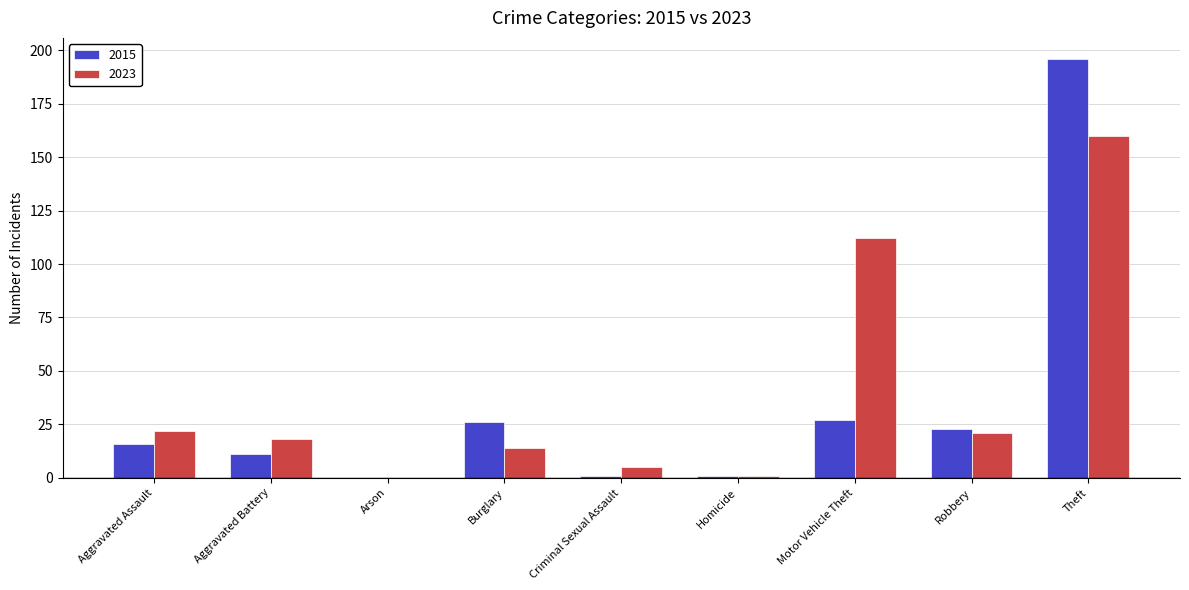

Which series changed the most between Criminal Sexual Assault and Motor Vehicle Theft?

2023